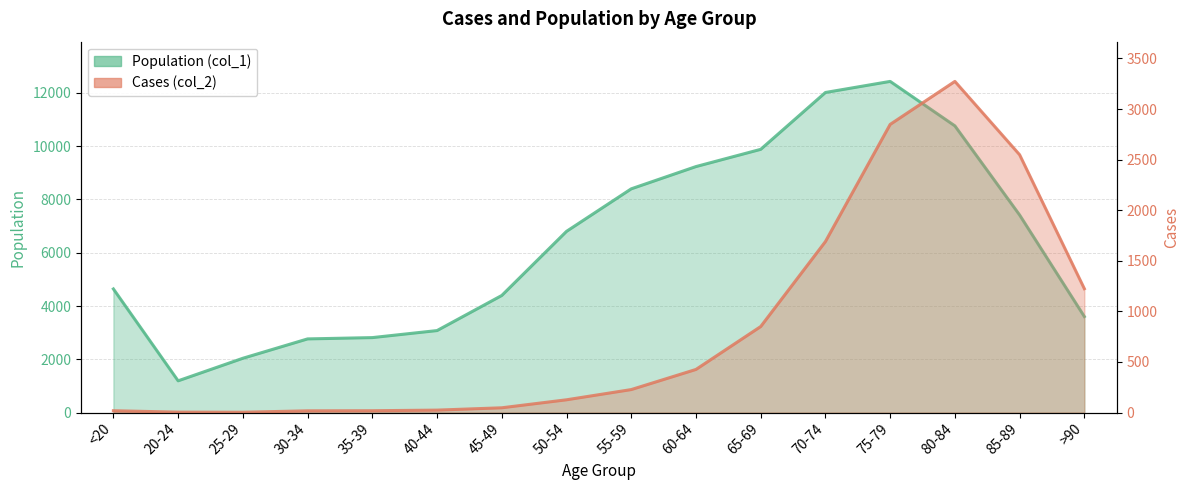

True or false: Population (col_1) and Cases (col_2) cross at least once.

False